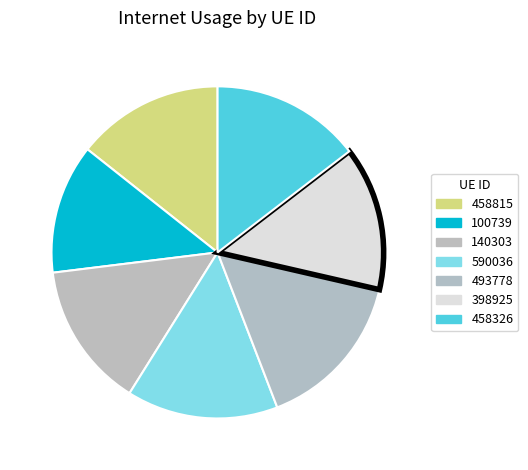

Count the number of slices in the pie.

7